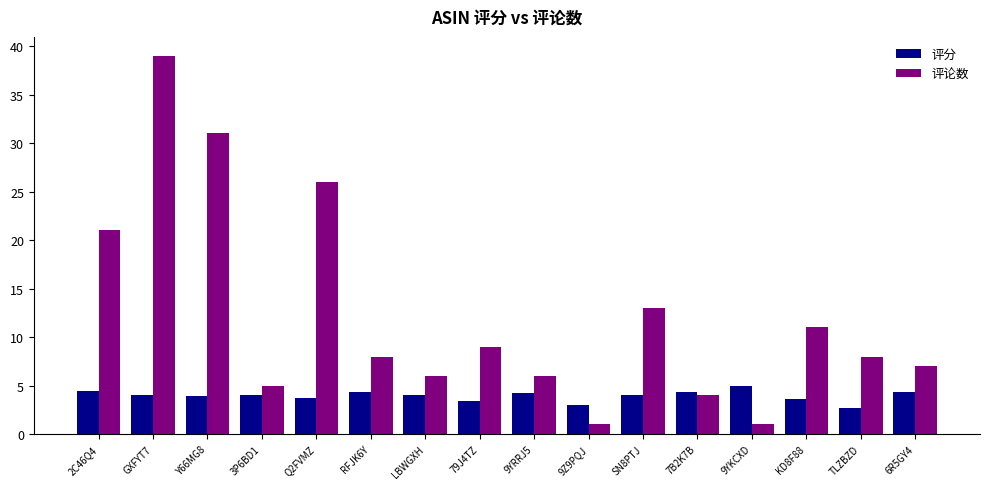

Does the chart contain stacked bars?

No